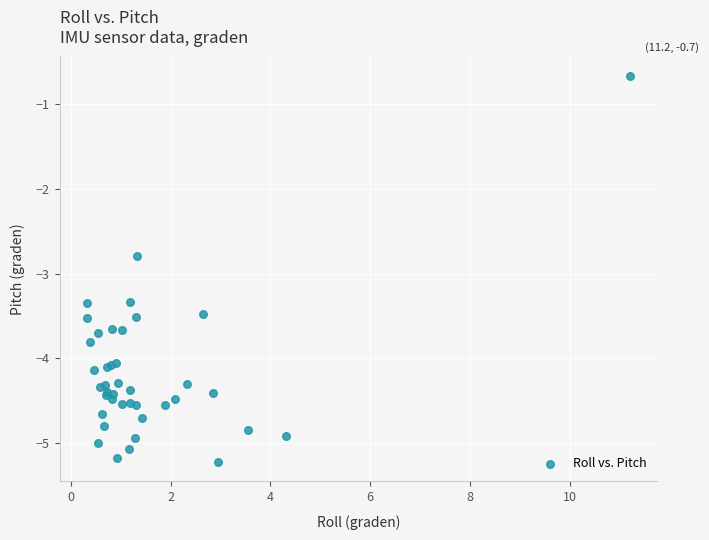

What Y value in the scatter plot is closest to -2?

-2.8